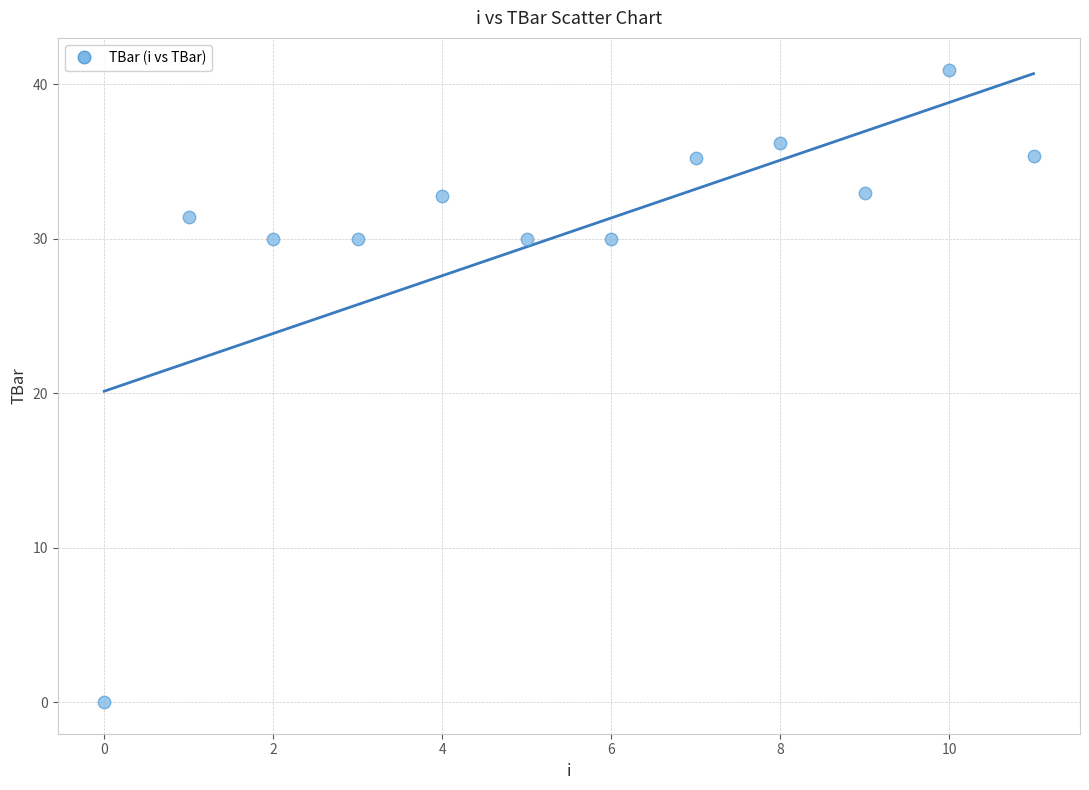

What is the average Y value?

30.4